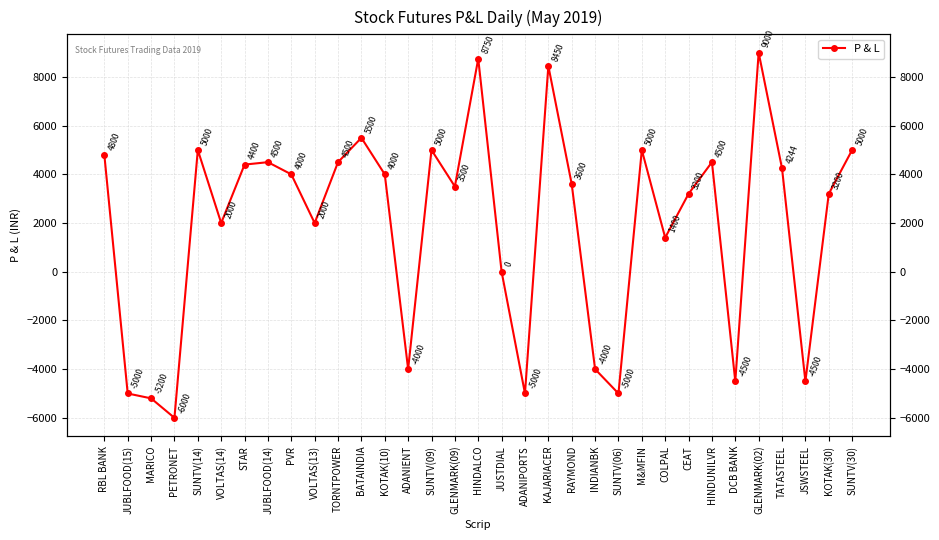

Between RBL BANK and VOLTAS(14), which is larger?

RBL BANK